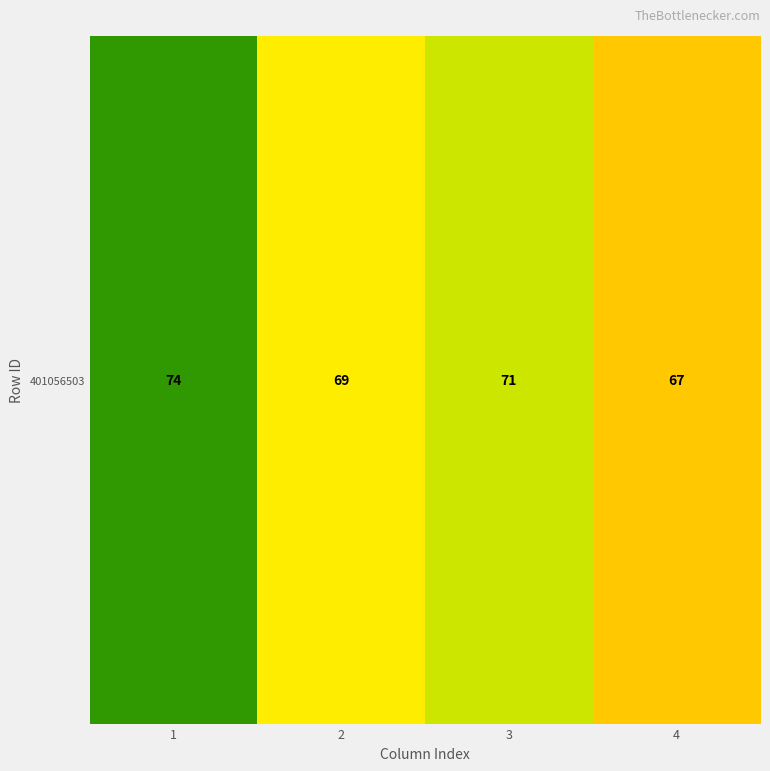

What is the maximum value shown in the chart?

74